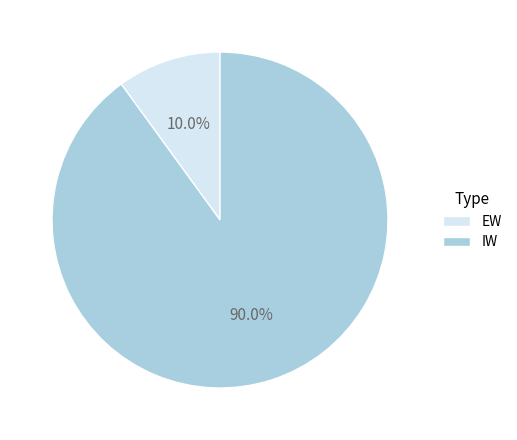

To the nearest percent, what is the difference between the IW and EW slice percentages?

80%